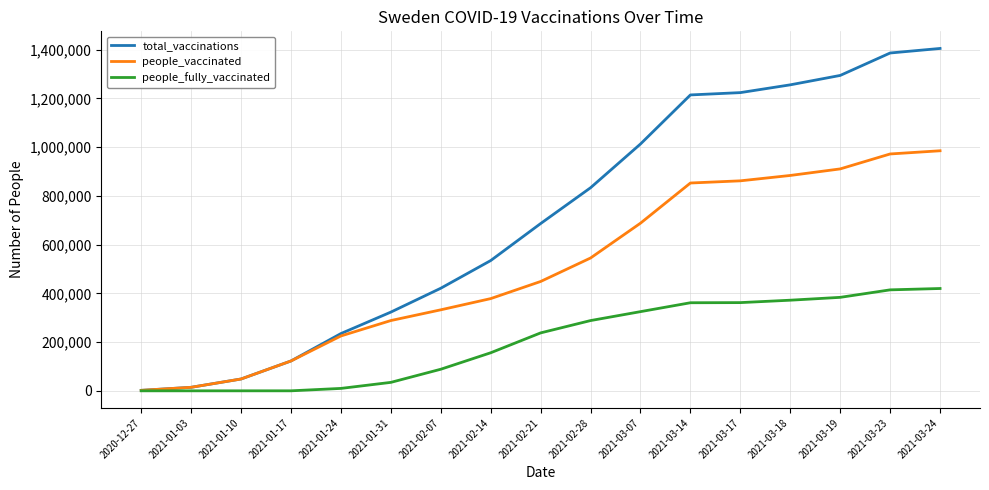

Which series has the widest spread of values?

total_vaccinations